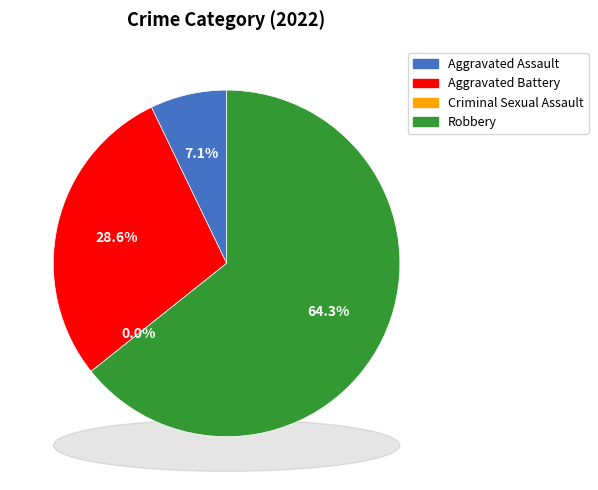

Do Aggravated Battery and Aggravated Assault together represent more than half of the pie?

No